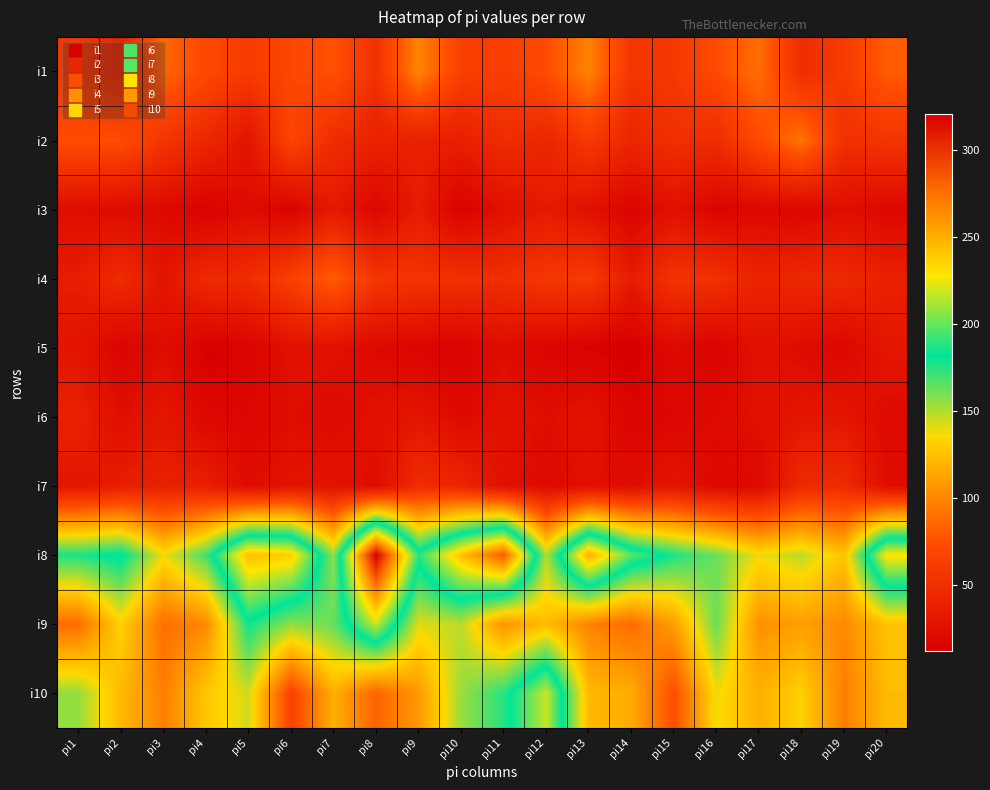

Between pi2 and pi7, which is larger?

pi7